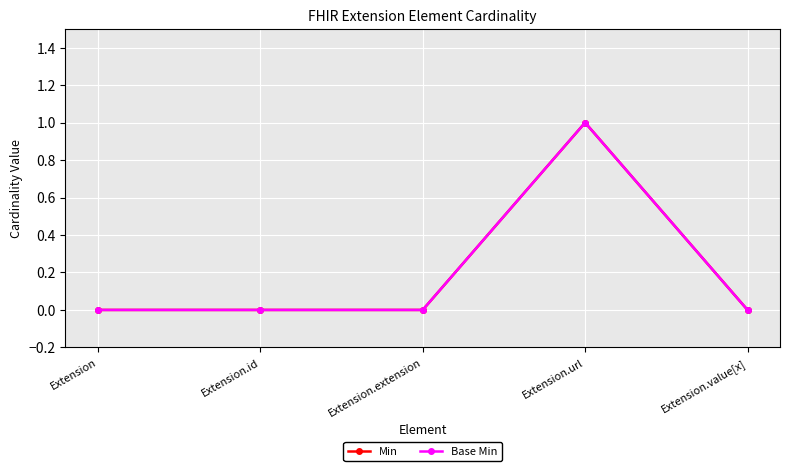

Which category has the highest value across all series?

Extension.url